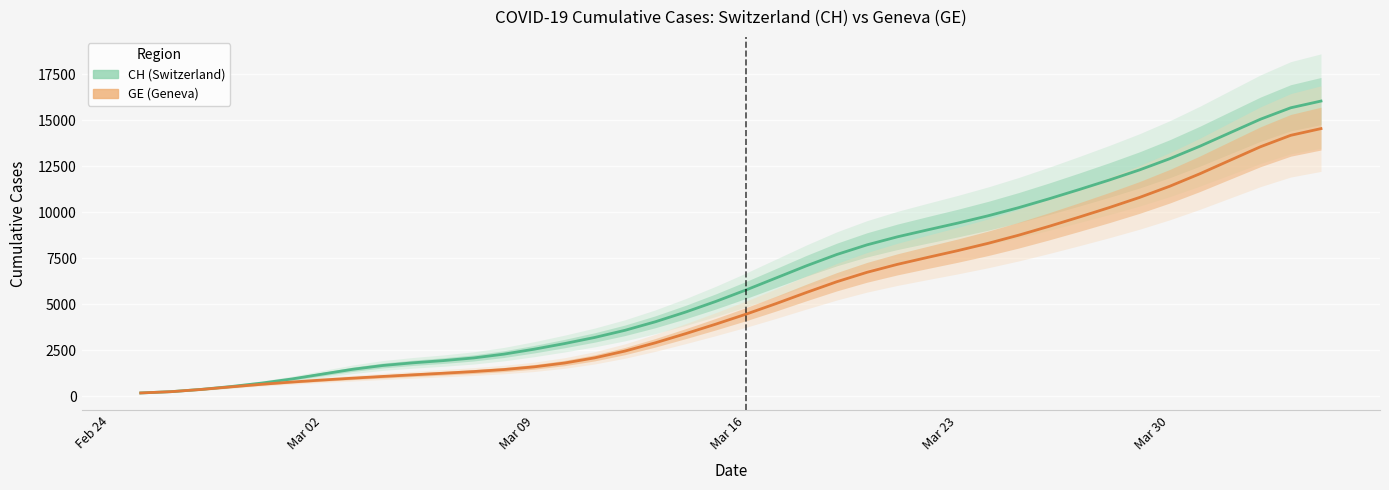

What is the sum of all GE values?

215106.0